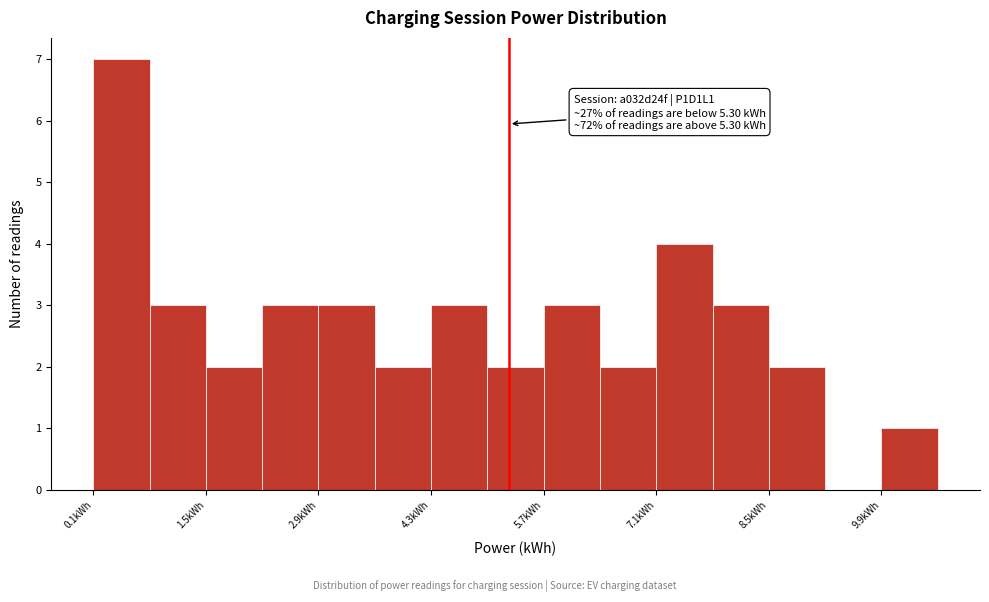

Read against the x-axis, roughly where is the centre of the tallest bar?

0.4